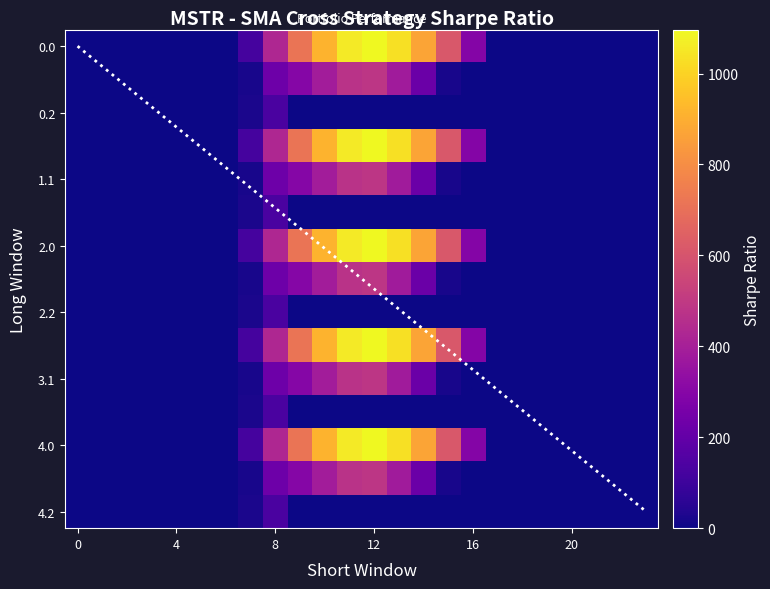

Is it true that 3.1 equals 382.7 at 13?

True